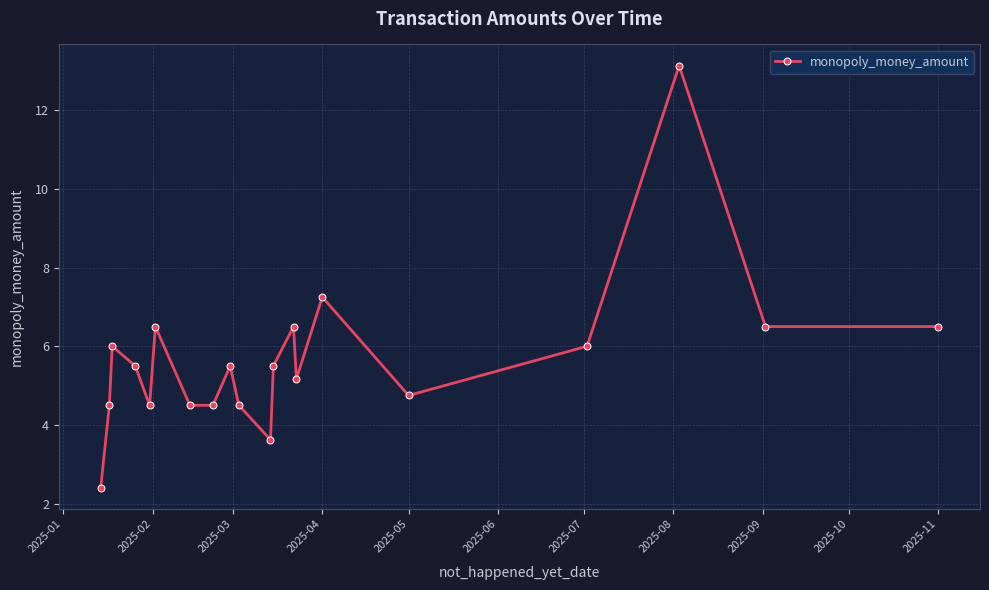

How many interior local peaks (higher than both neighbors) does the data have?

6